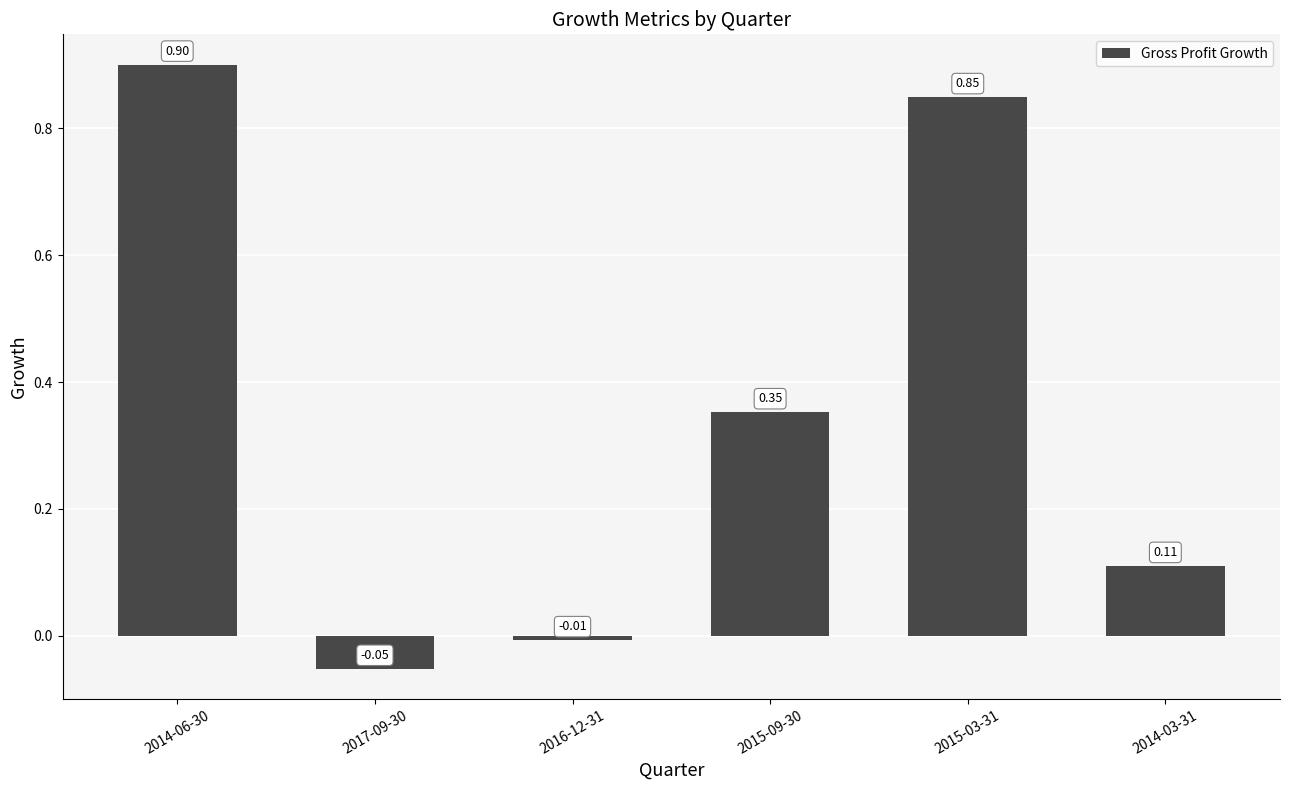

What is the change in value from 2014-06-30 to 2016-12-31?

-0.9